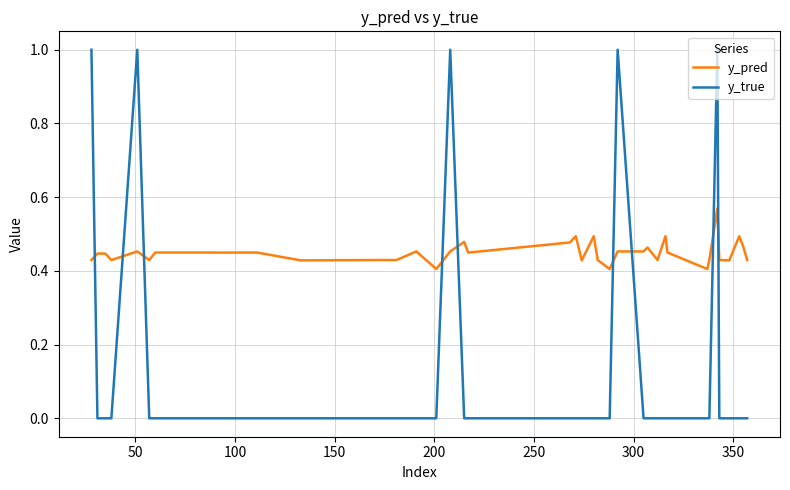

Rank the series by their average value, from highest to lowest.

y_pred, y_true